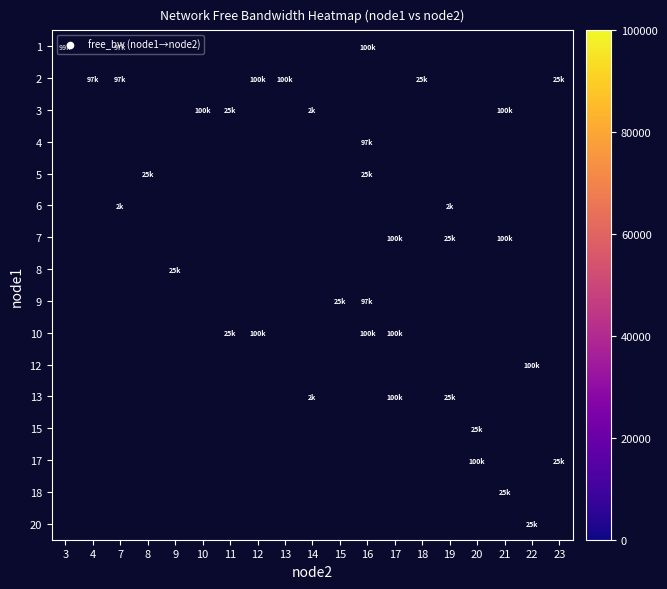

At 23, list the series in order from largest to smallest.

row_0, row_1, row_2, row_3, row_4, row_5, row_6, row_7, row_8, row_9, row_10, row_11, row_12, row_13, row_14, row_15